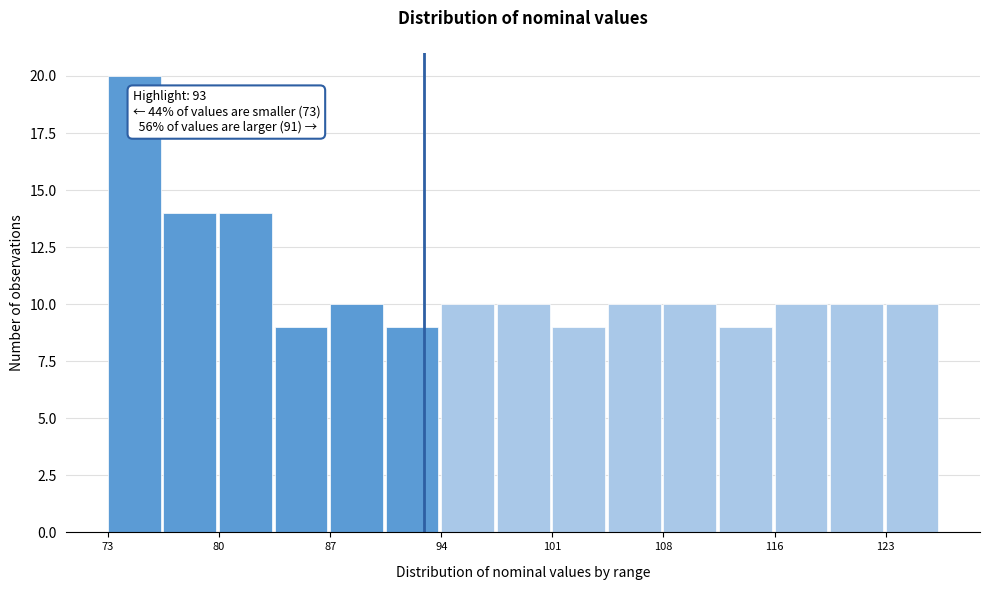

Around what value on the x-axis is the tallest bar? Give the approximate position of its centre, as read against the axis.

74